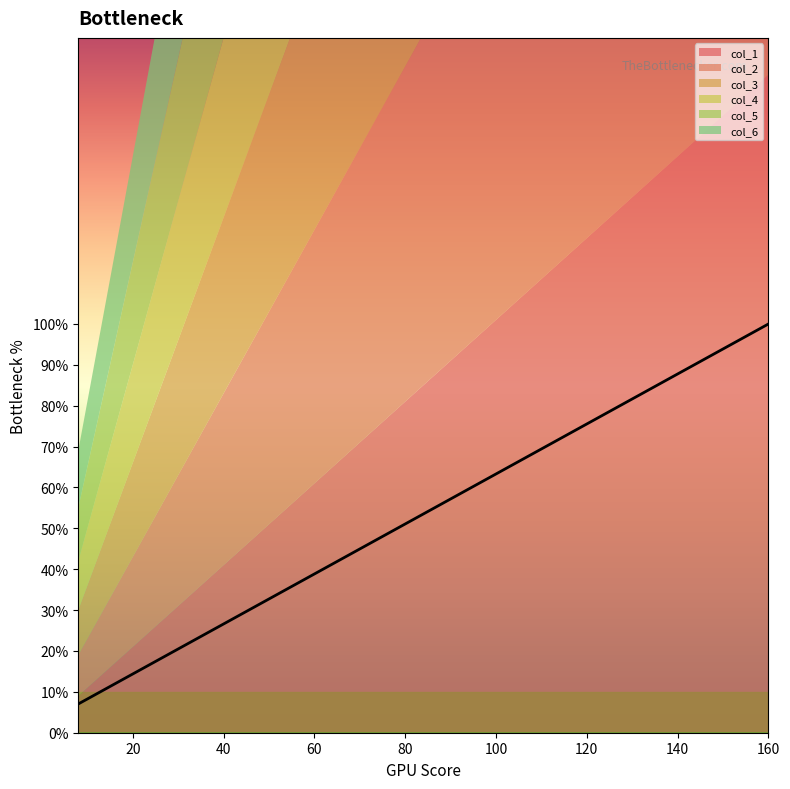

Which has a higher value, 48 or 8?

48